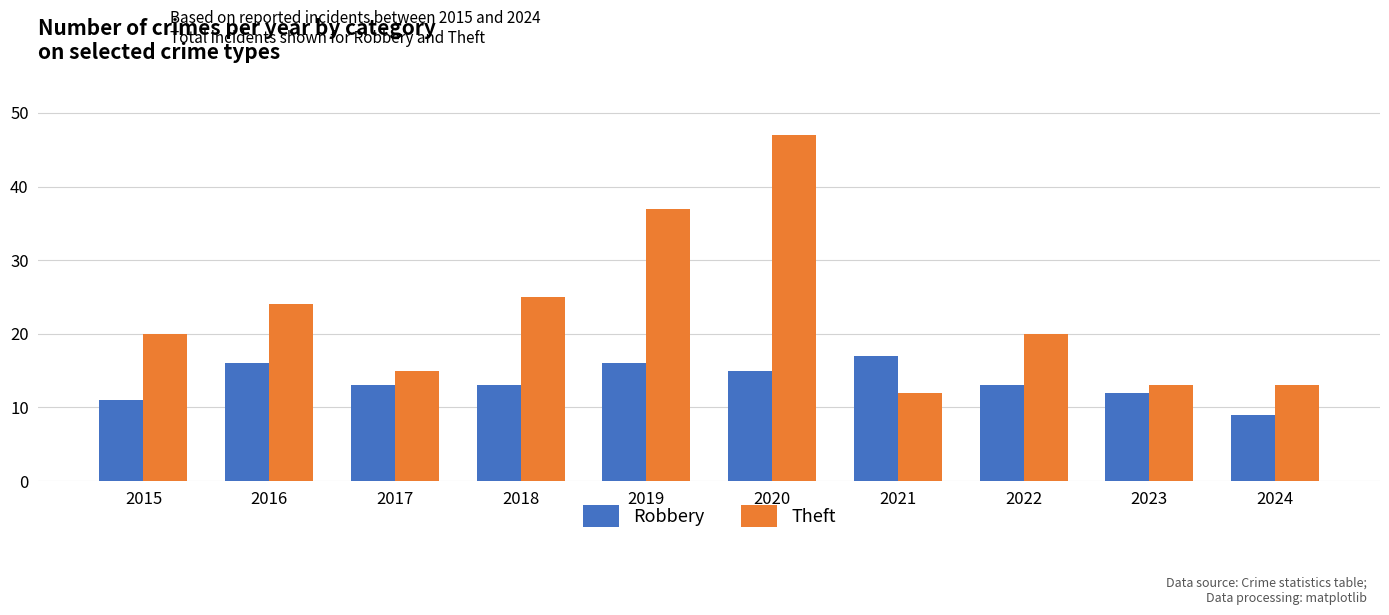

What is the minimum value shown in the chart?

9